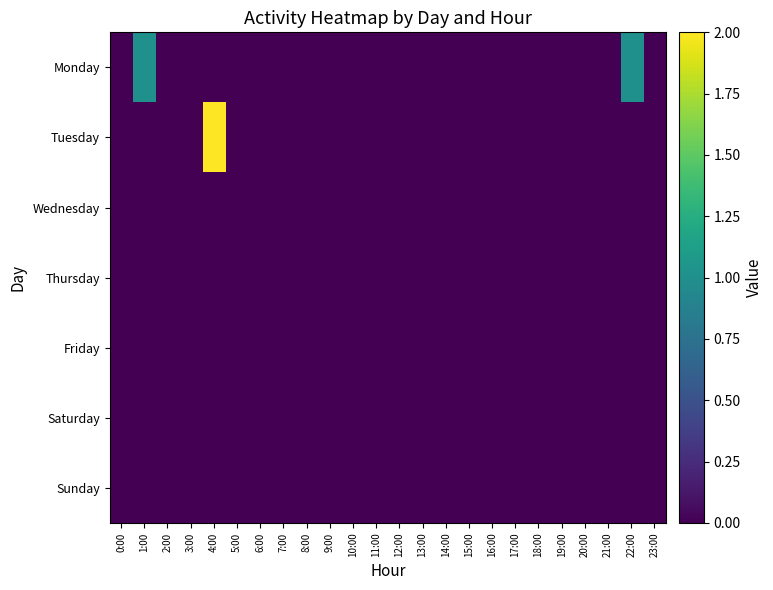

Count the number of categories in the chart.

24